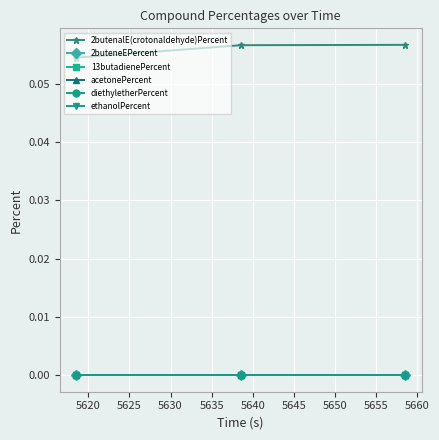

List the series in order of their peak value, highest first.

2butenalE(crotonaldehyde)Percent, 2buteneEPercent, 13butadienePercent, acetonePercent, diethyletherPercent, ethanolPercent